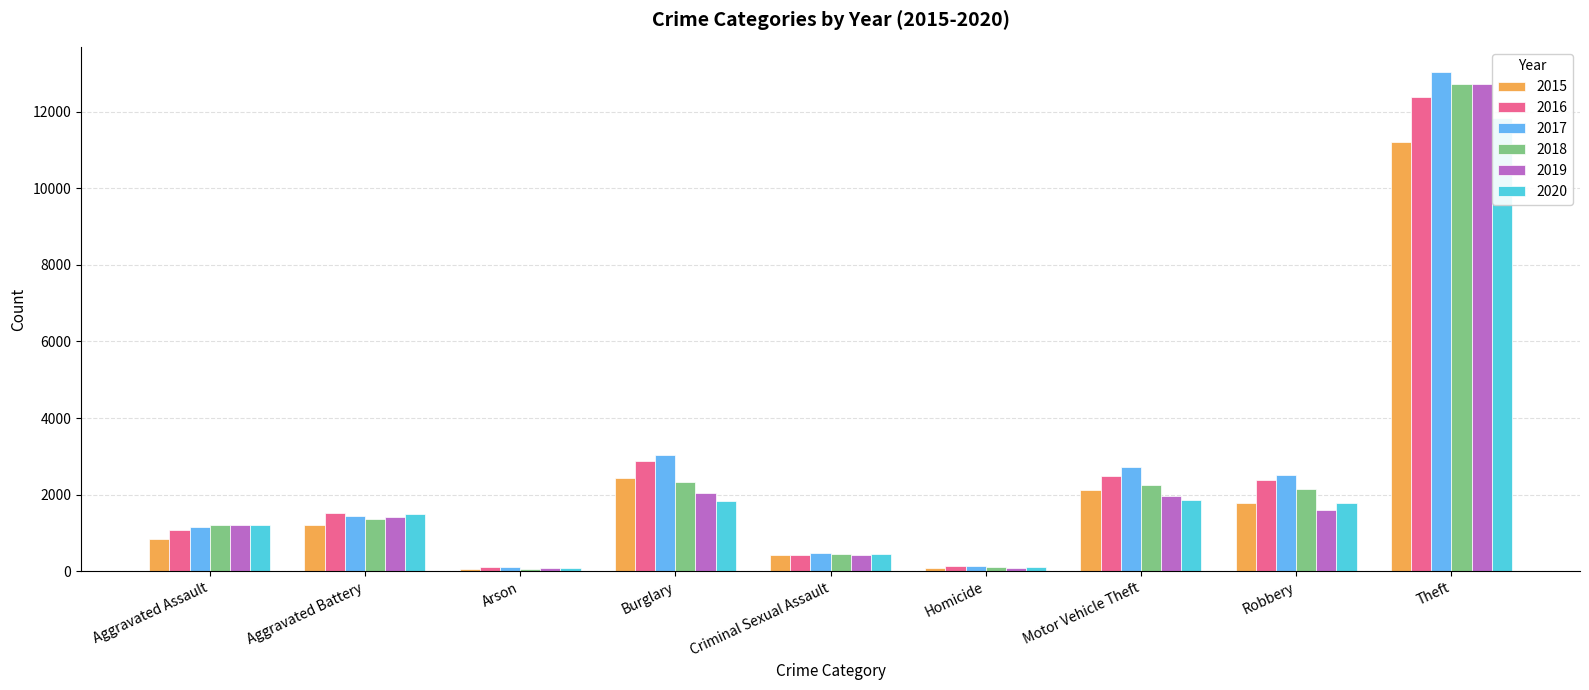

How many values in the 2020 series are below 1488?

4